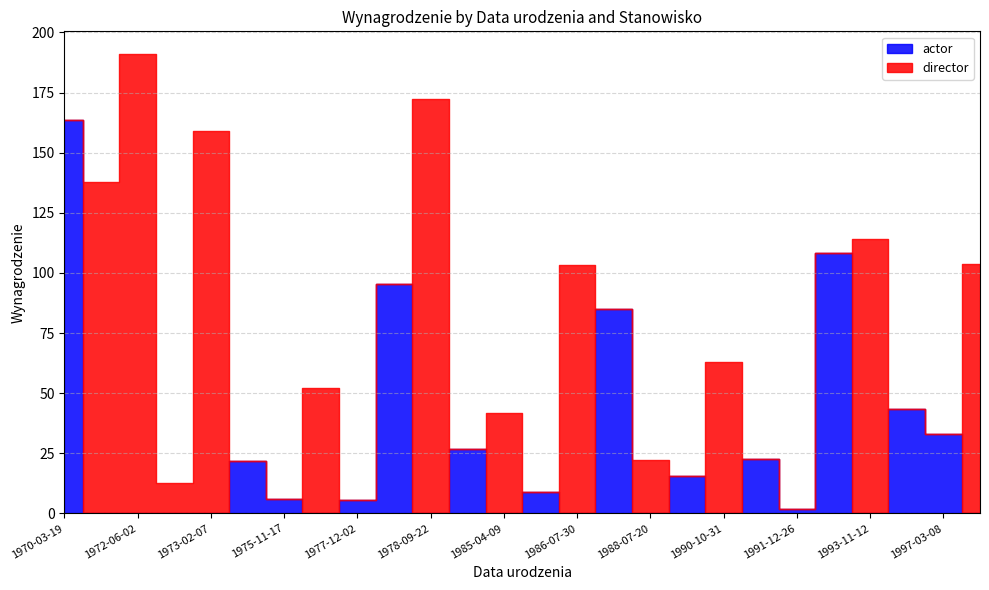

List the labels in order of director value, smallest first.

1970-03-19, 1973-08-09, 1975-11-17, 1977-12-02, 1978-07-29, 1980-12-18, 1986-07-26, 1988-03-23, 1990-08-07, 1990-12-19, 1991-12-26, 1992-07-22, 1994-02-20, 1997-03-08, 1972-12-24, 1988-07-20, 1985-04-09, 1977-01-06, 1990-10-31, 1986-07-30, 1998-03-13, 1993-11-12, 1970-10-17, 1973-02-07, 1978-09-22, 1972-06-02